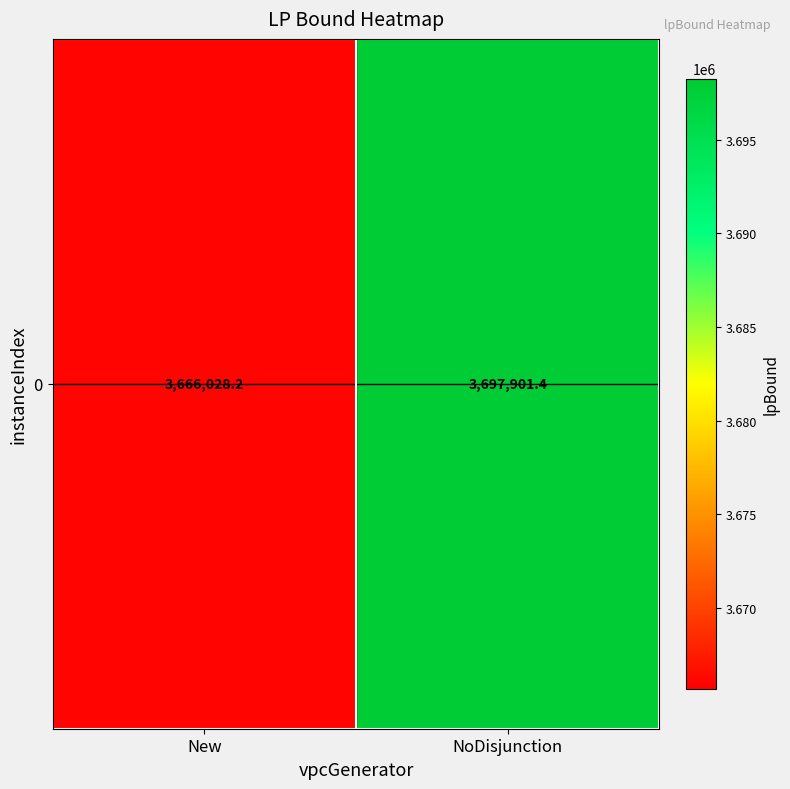

Which label corresponds to the smallest value in the chart?

New